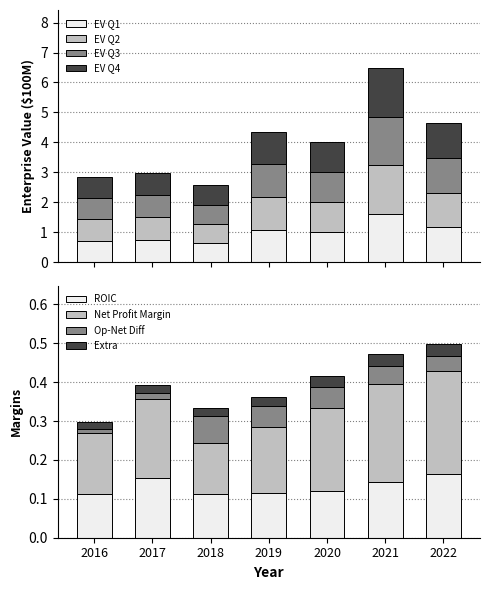

How many series are shown in this chart?

4